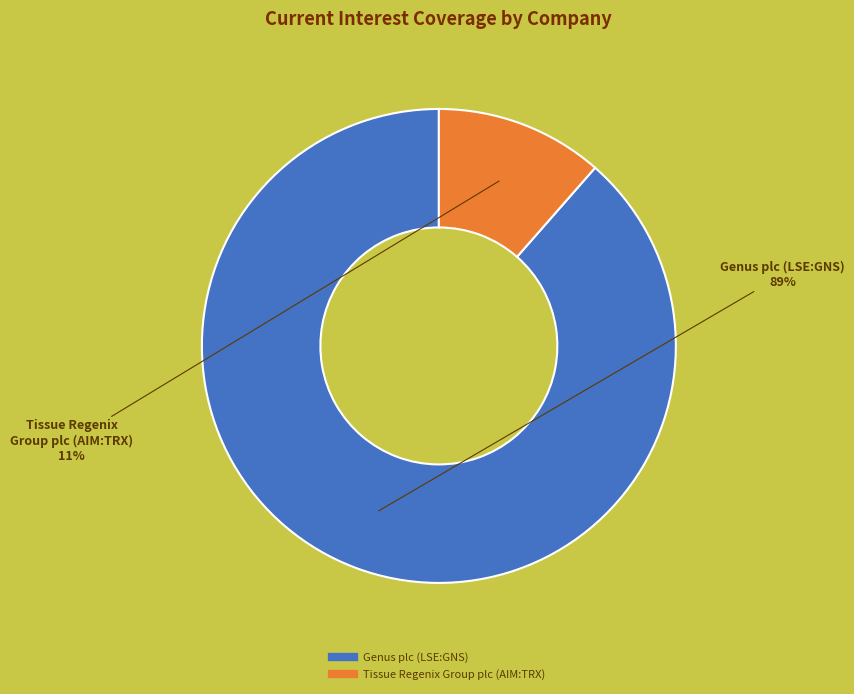

To the nearest percent, what percentage of the pie is Genus plc (LSE:GNS)?

89%